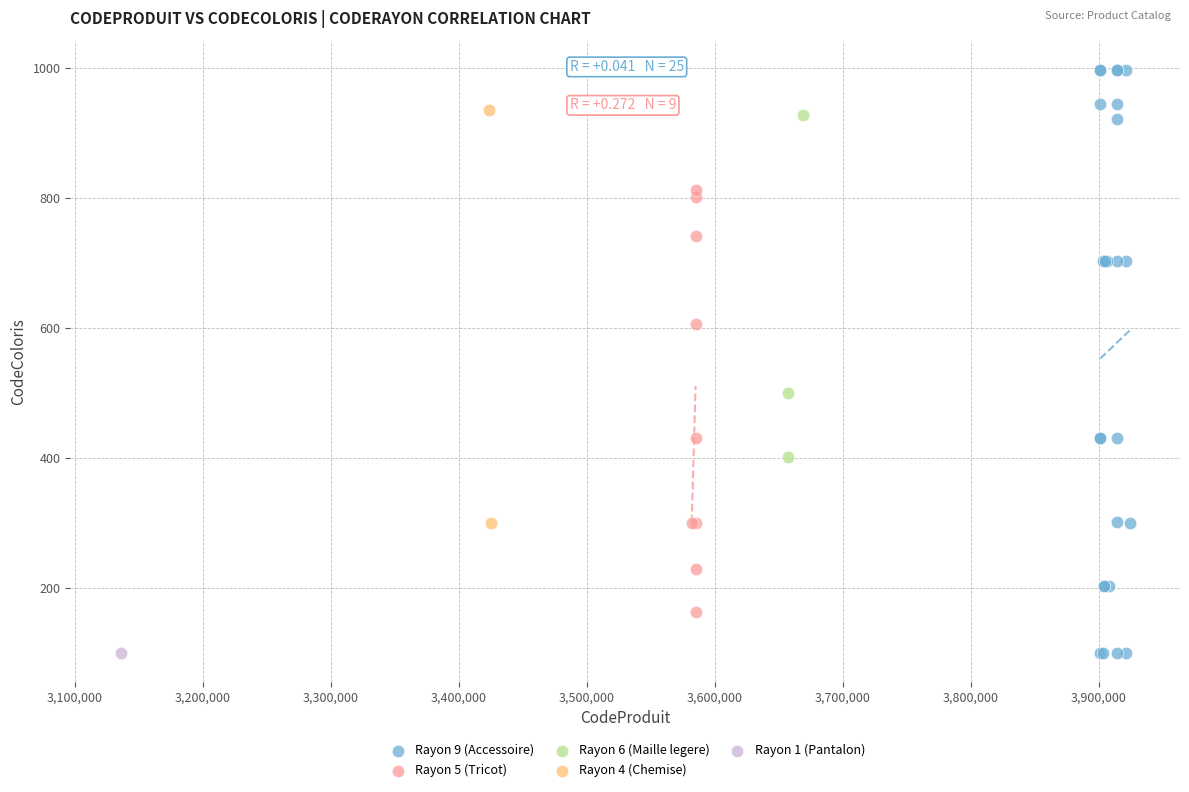

What are all the series names shown in the legend?

Rayon 9 (Accessoire), Rayon 5 (Tricot), Rayon 6 (Maille legere), Rayon 4 (Chemise), Rayon 1 (Pantalon)